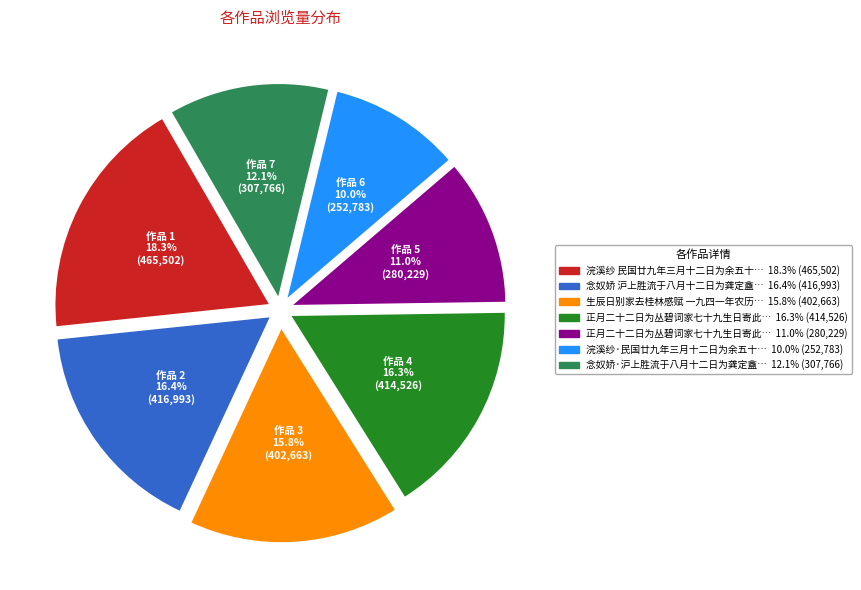

Does any single category account for the majority?

No